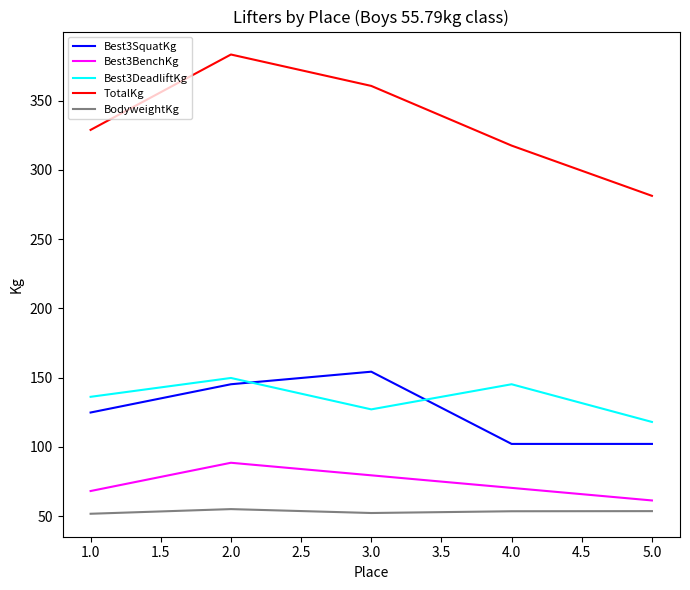

True or false: Best3SquatKg and TotalKg intersect in this chart.

False